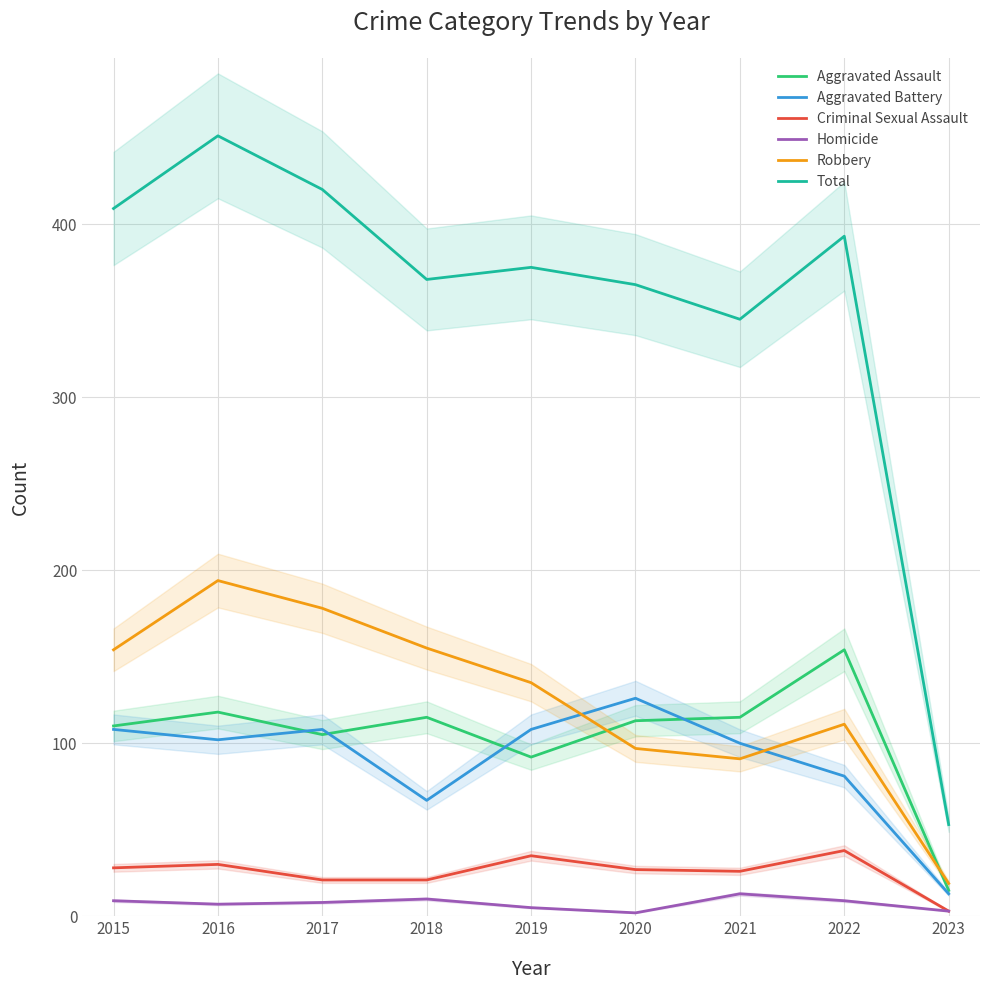

True or false: Aggravated Assault and Criminal Sexual Assault intersect in this chart.

False